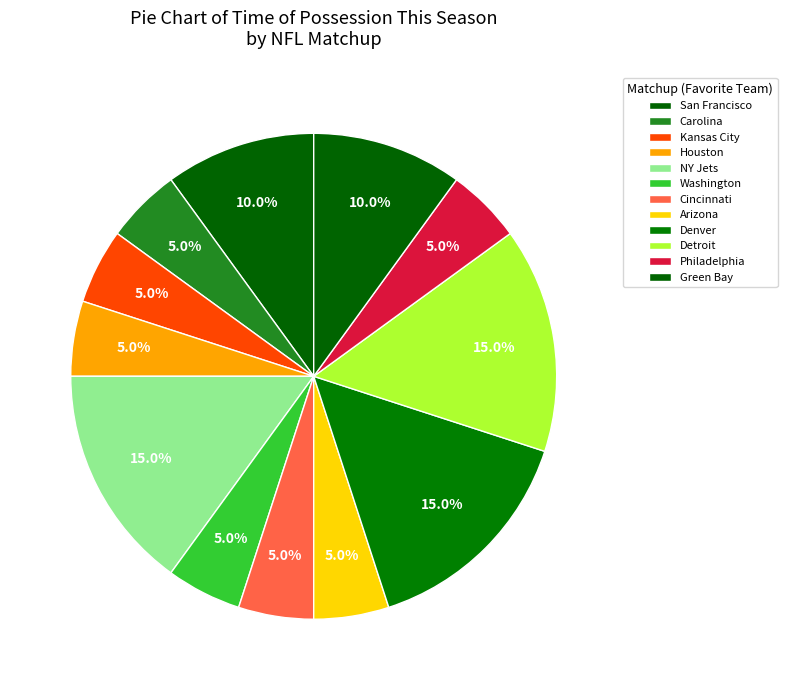

Which category has the smallest portion of the pie?

Cincinnati (-5.5) @ Tennessee